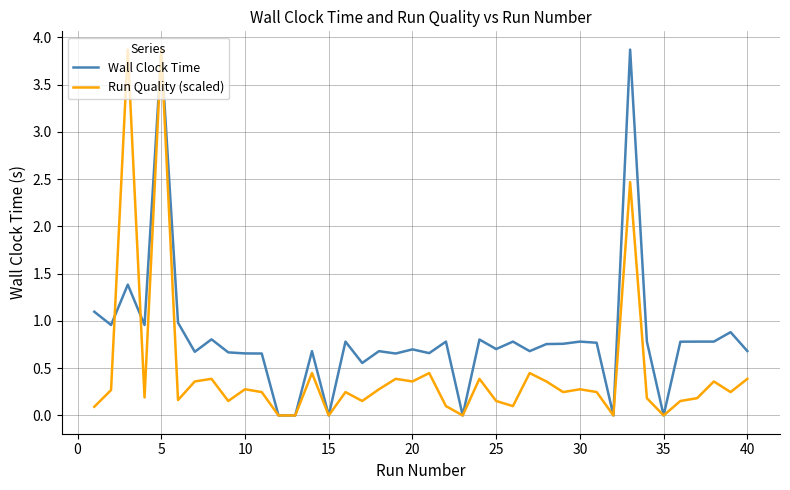

Rank the series by their average value, from lowest to highest.

Run Quality (scaled), Wall Clock Time